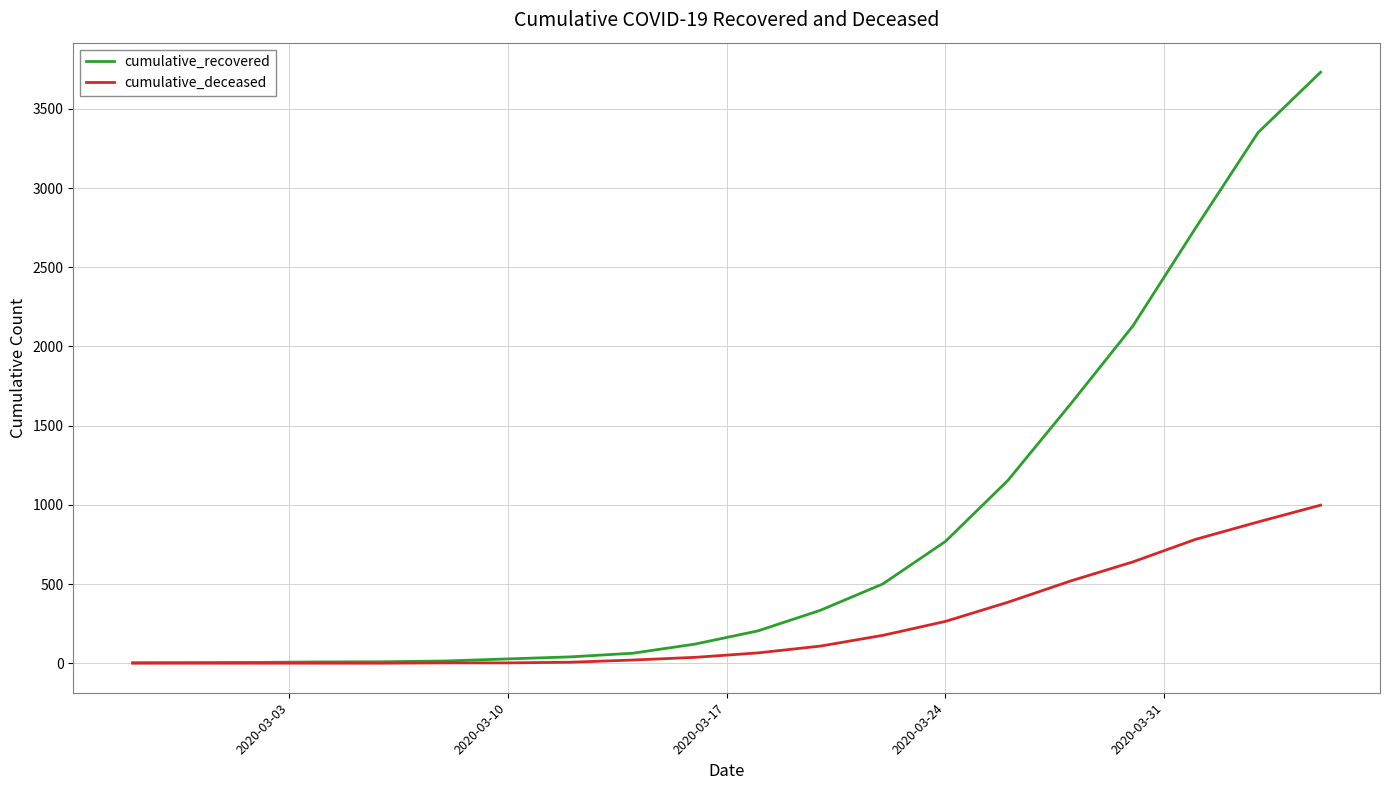

List the series in order of their peak value, lowest first.

cumulative_deceased, cumulative_recovered